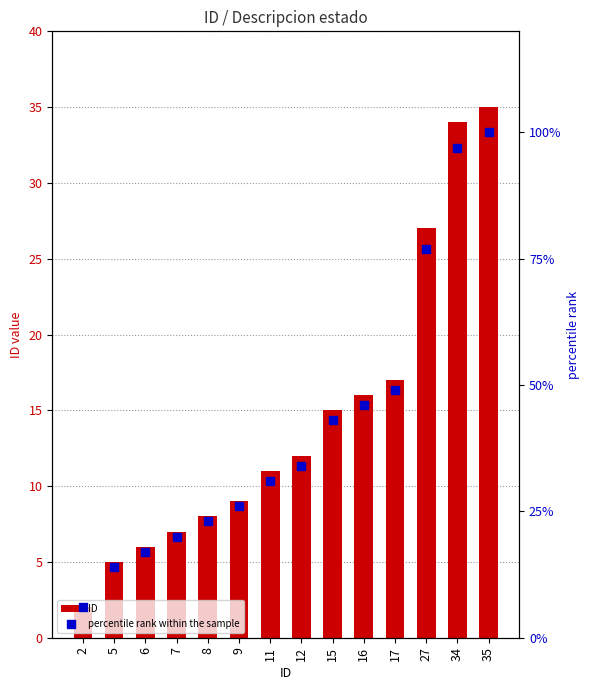

What is the total value across all series at 7?

27